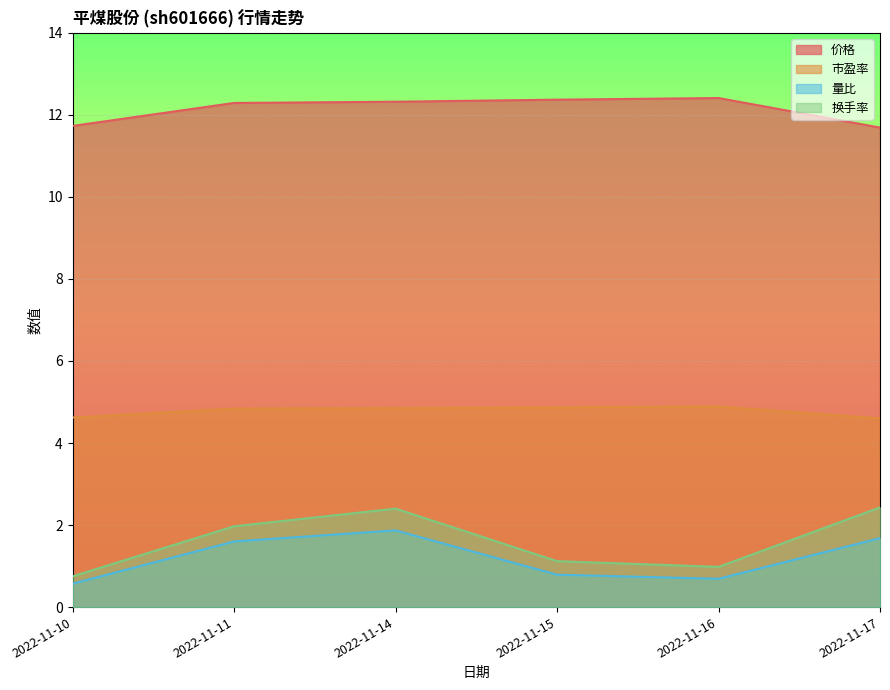

List the labels in order of 价格 value, largest first.

2022-11-16, 2022-11-15, 2022-11-14, 2022-11-11, 2022-11-10, 2022-11-17